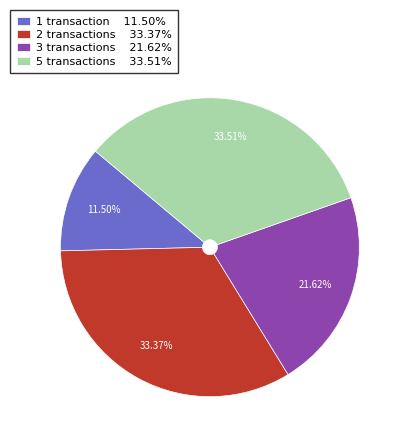

To the nearest percent, what is the difference between the largest and smallest slice percentages?

22%